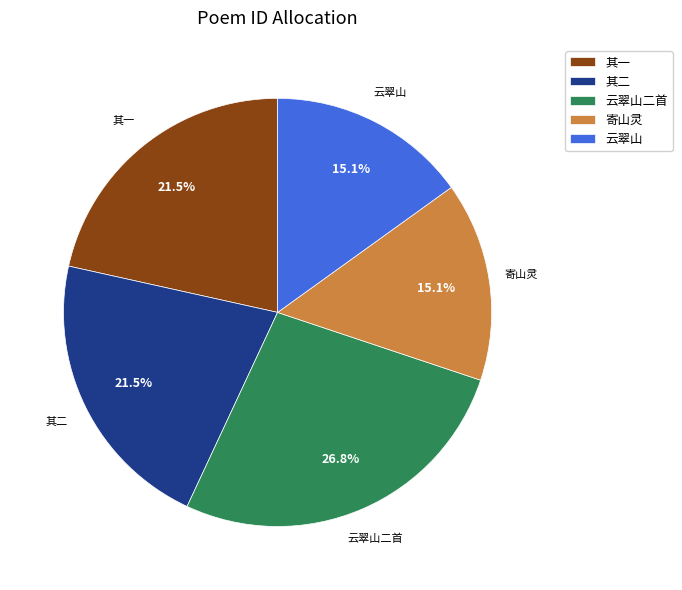

Which has a higher value, 寄山灵 or 其一?

其一